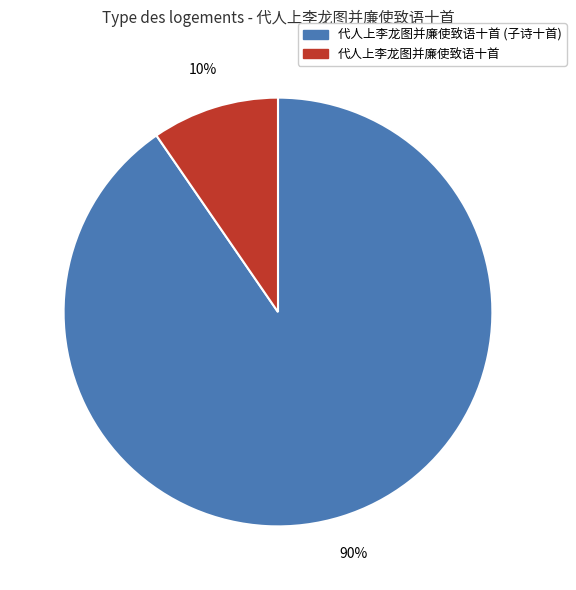

Which slice represents more than half of the pie?

代人上李龙图并廉使致语十首 (子诗十首)